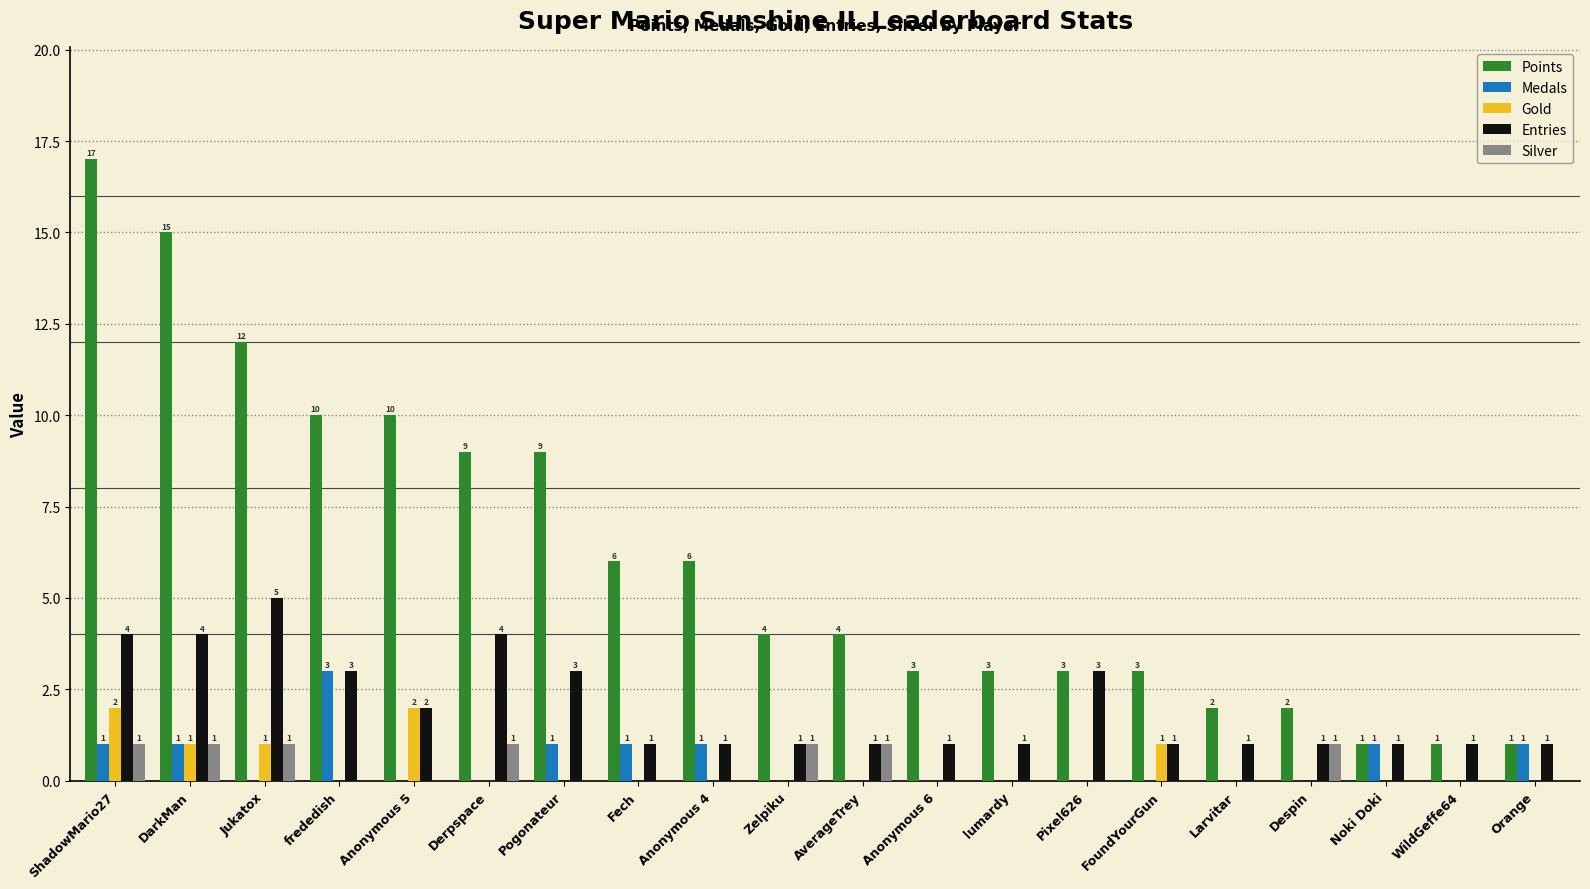

At which label does Points reach its peak?

ShadowMario27